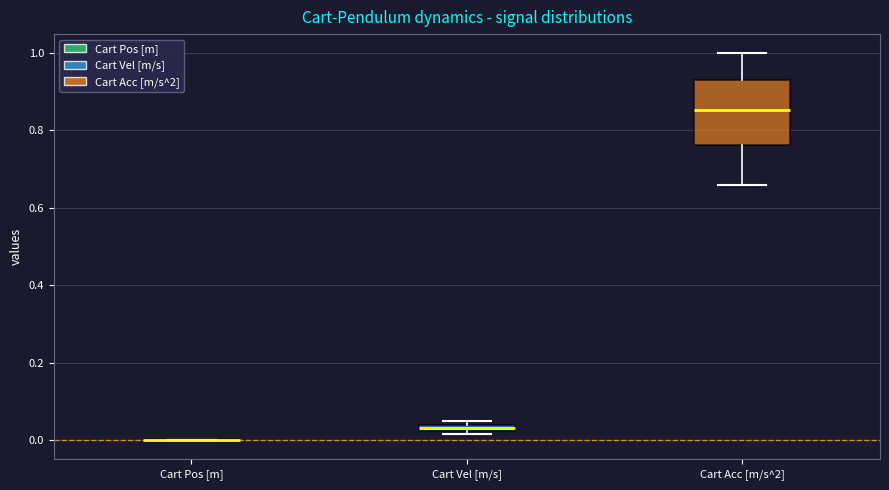

Where is the upper edge of the box for Cart Acc [m/s^2] on the y-axis? The values are not printed on the chart, so give them approximately, as read against the axis.

0.94